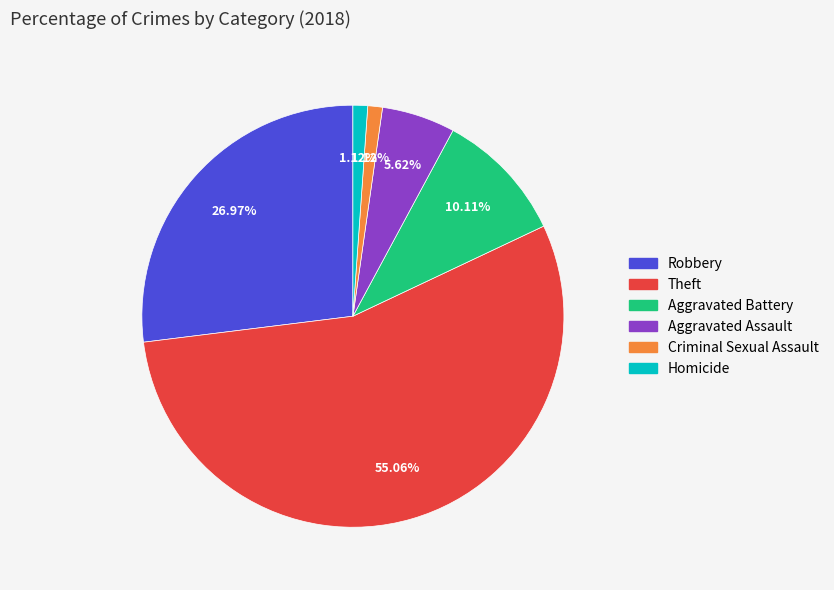

To the nearest percent, what is the average slice percentage?

17%